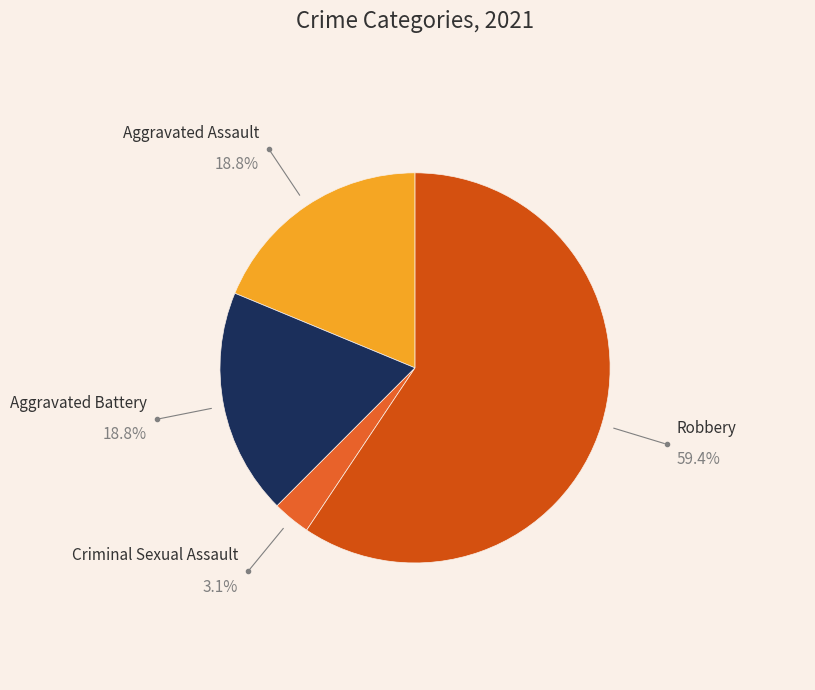

To the nearest percent, what percentage of the pie is Robbery?

59%